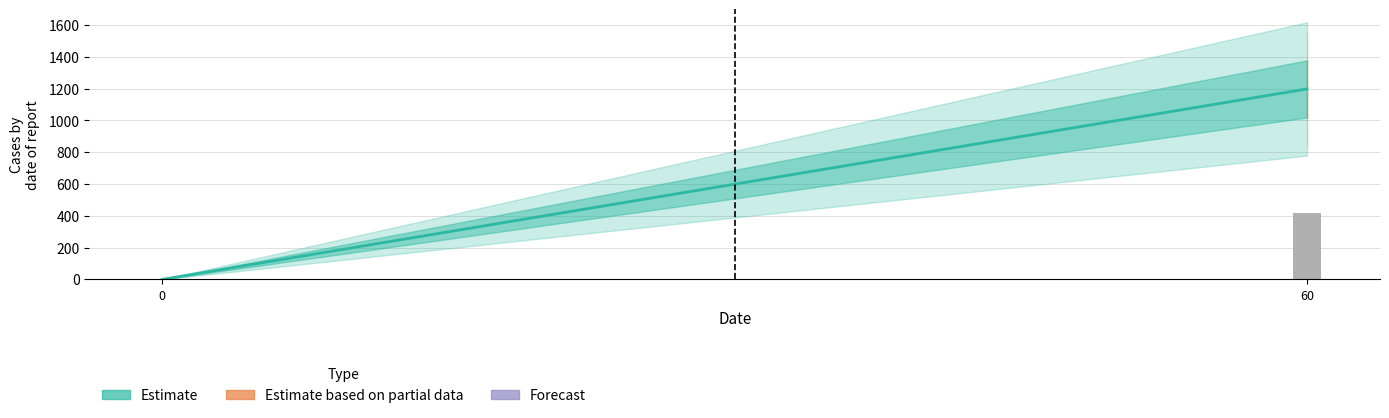

At which category does the chart reach its peak across all series?

60